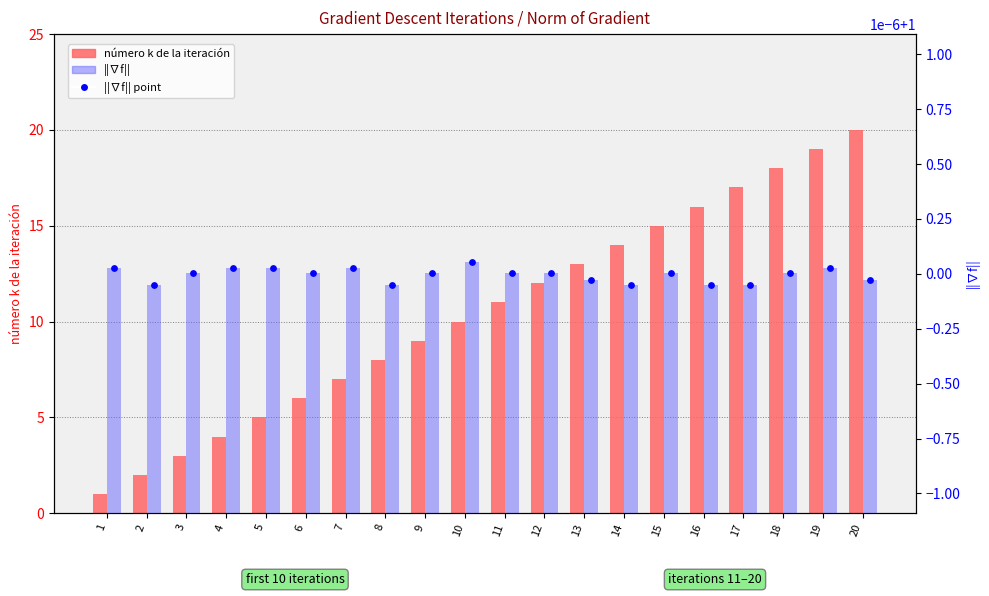

Which series has the widest spread of Y values?

número k de la iteración